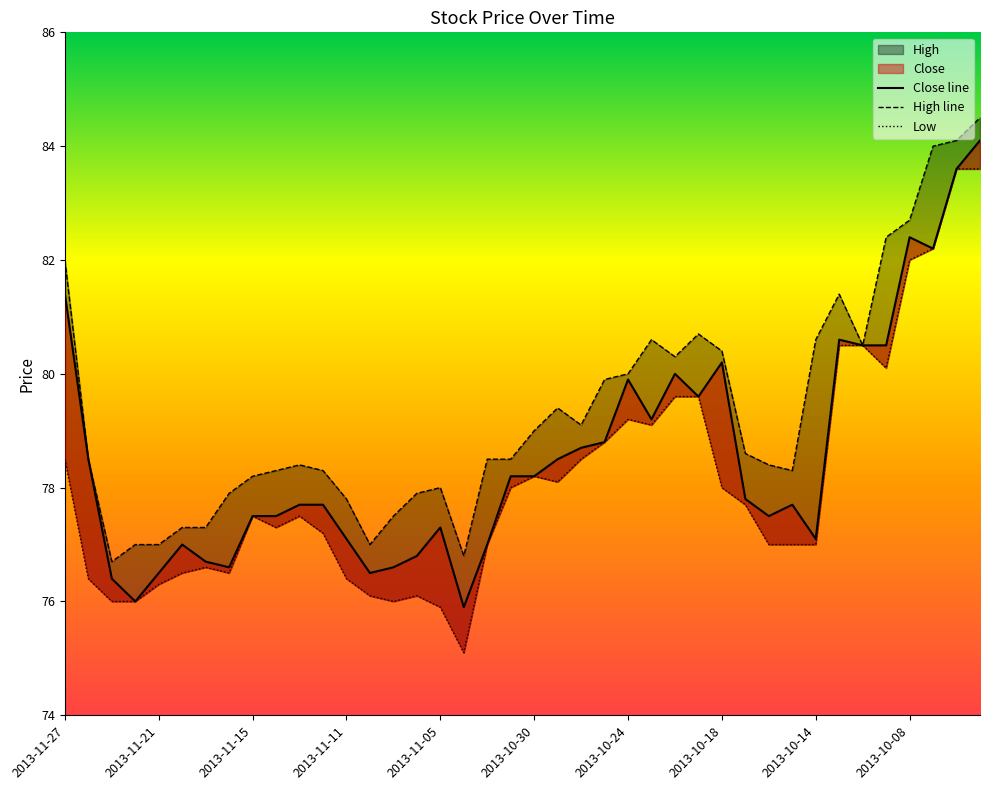

True or false: High has more than 2 interior local peaks.

True